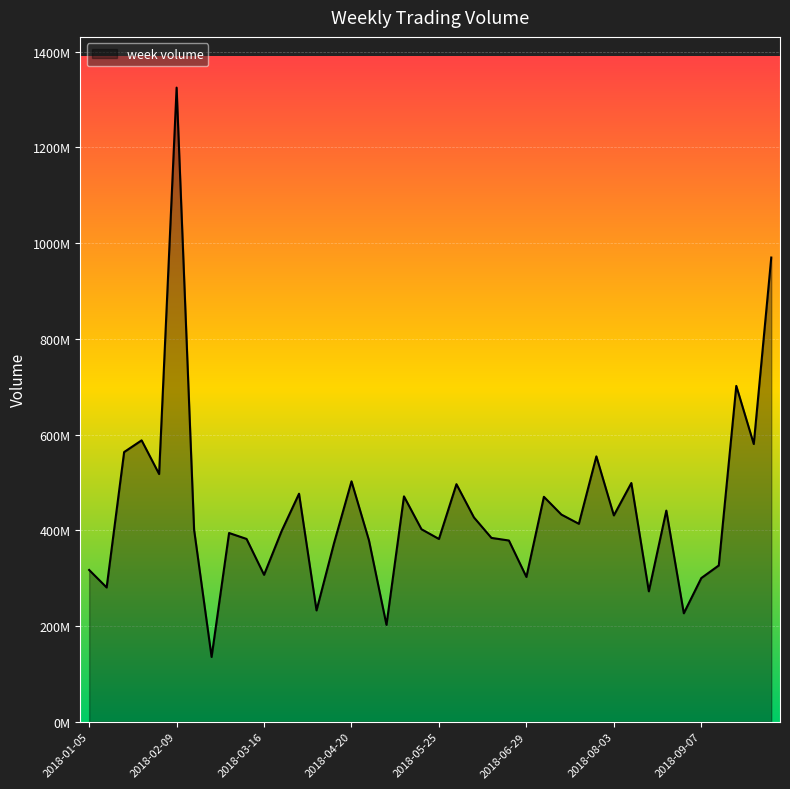

Rank the categories by value from highest to lowest.

2018-02-09, 2018-10-12, 2018-09-21, 2018-01-26, 2018-09-28, 2018-01-19, 2018-07-27, 2018-02-02, 2018-04-20, 2018-08-10, 2018-06-01, 2018-03-30, 2018-05-11, 2018-07-06, 2018-08-24, 2018-07-13, 2018-08-03, 2018-06-08, 2018-07-20, 2018-05-18, 2018-02-14, 2018-03-23, 2018-03-02, 2018-06-15, 2018-03-09, 2018-05-25, 2018-04-27, 2018-06-22, 2018-04-13, 2018-09-14, 2018-01-05, 2018-03-16, 2018-06-29, 2018-09-07, 2018-01-12, 2018-08-17, 2018-04-04, 2018-08-31, 2018-05-04, 2018-02-23